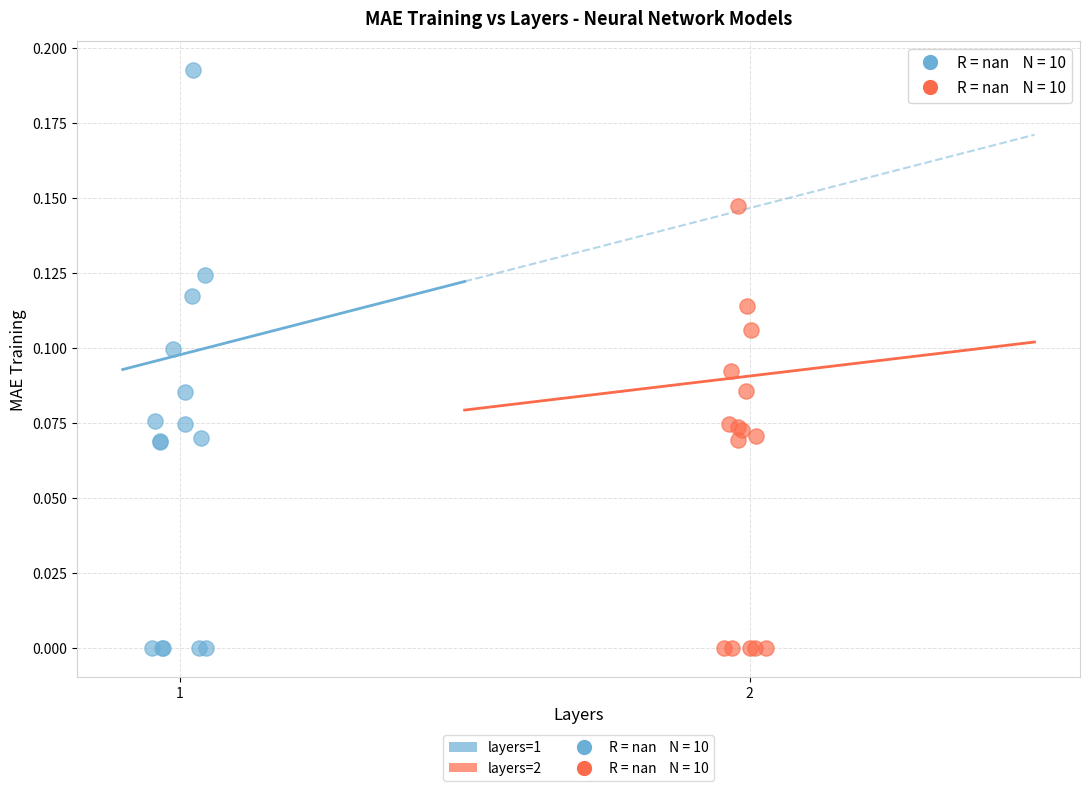

Which series contains the highest Y value?

layers=1